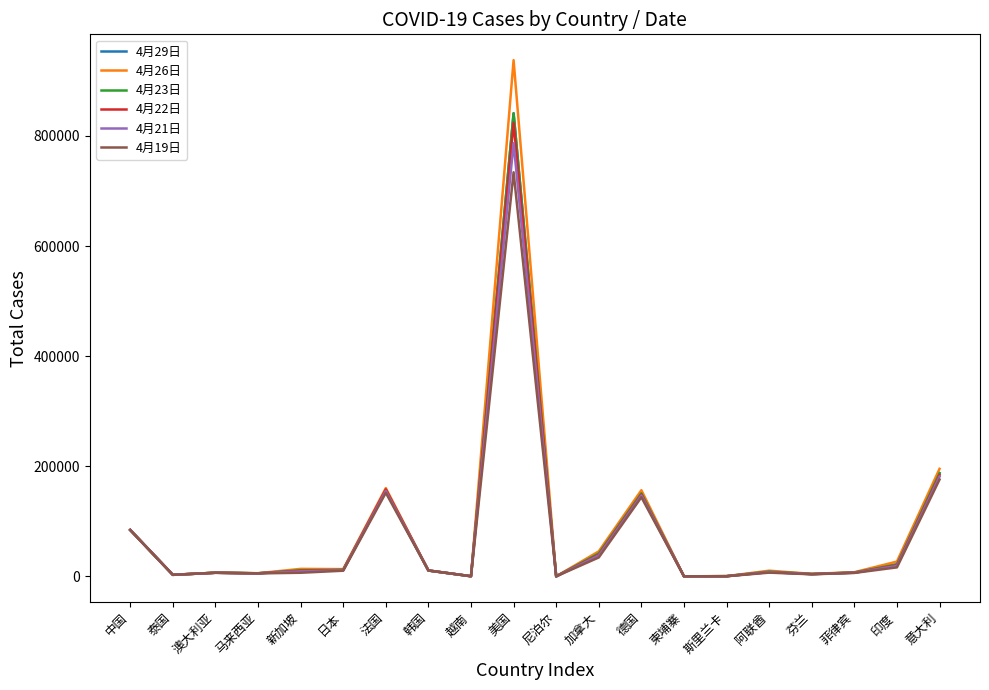

Where is the first local maximum for 4月22日?

澳大利亚